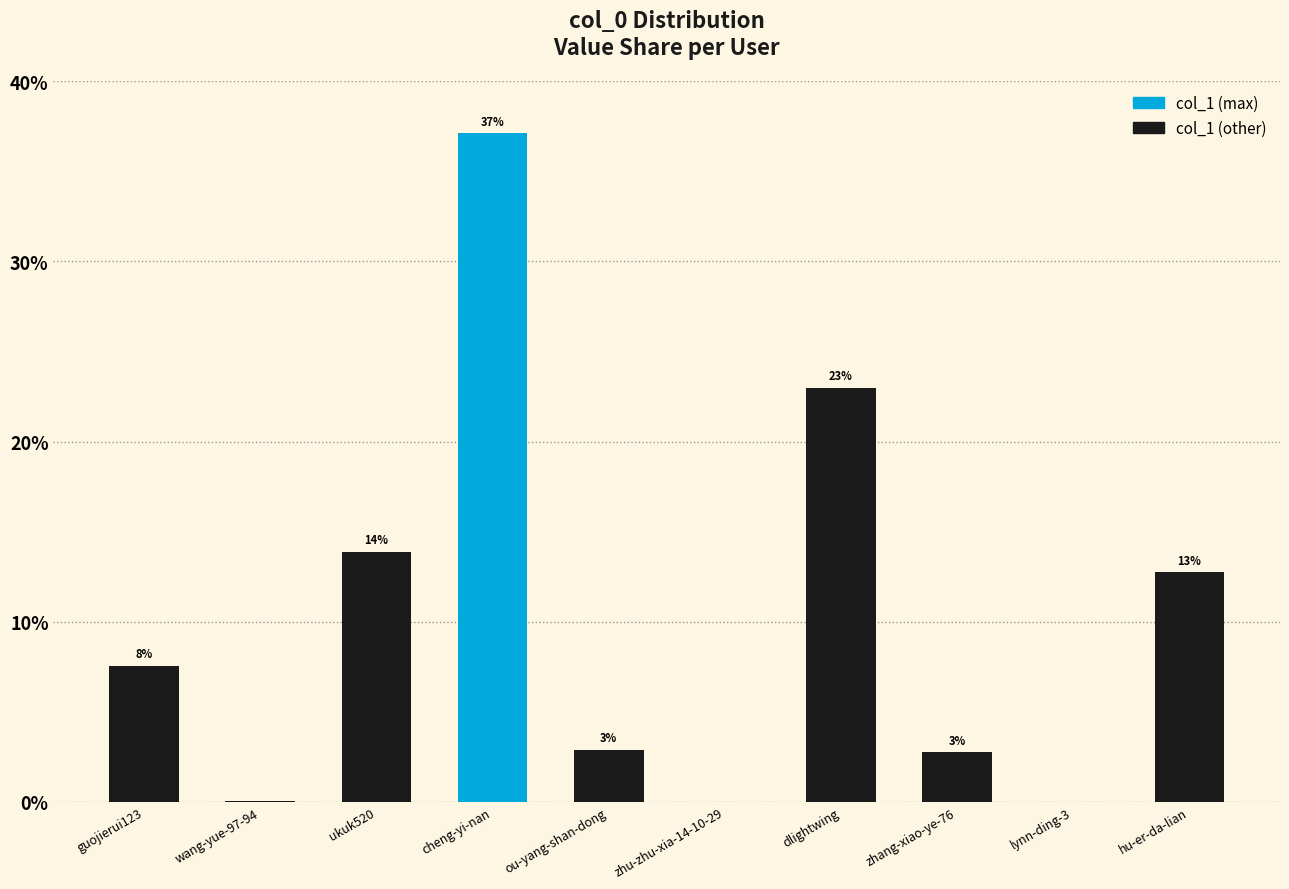

Are the bars horizontal?

No